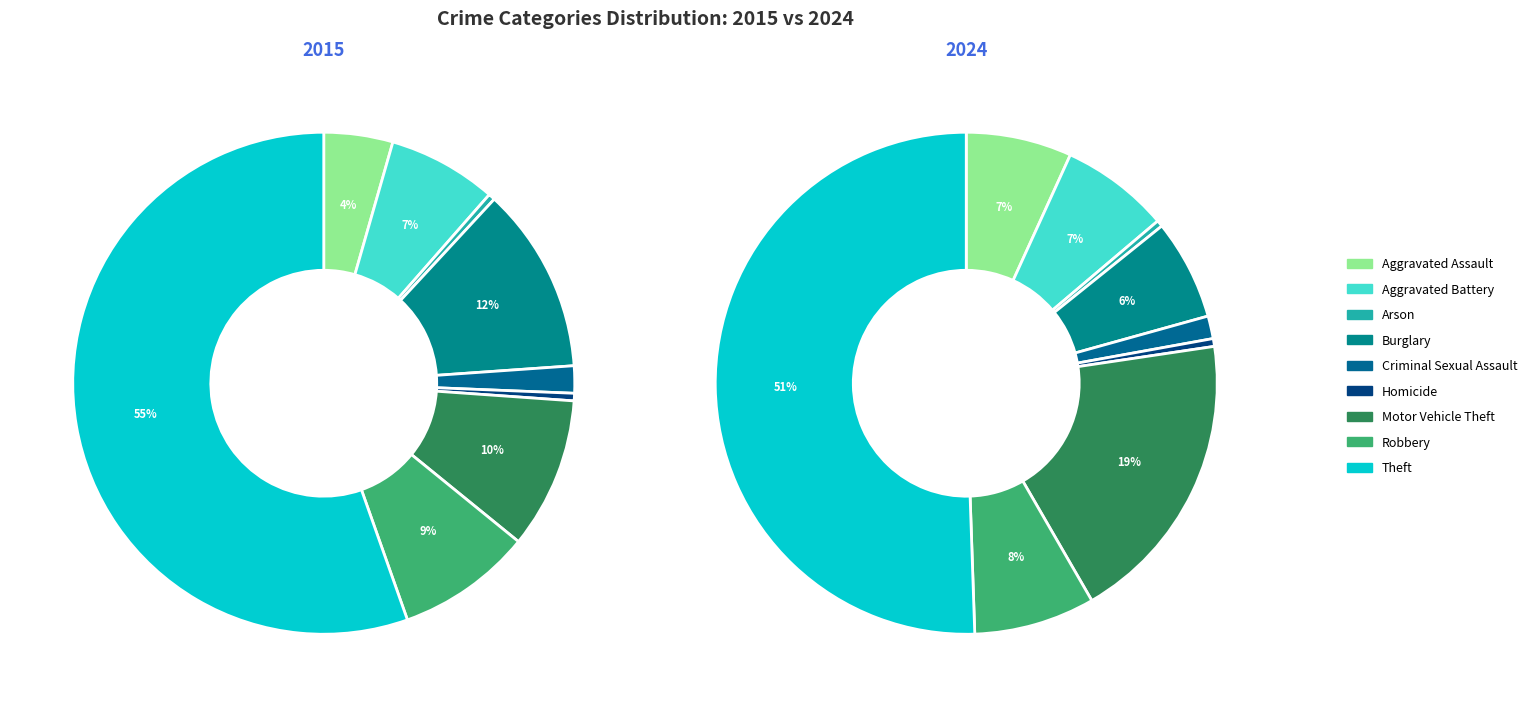

What percentage is the Homicide slice, to the nearest percent?

1%